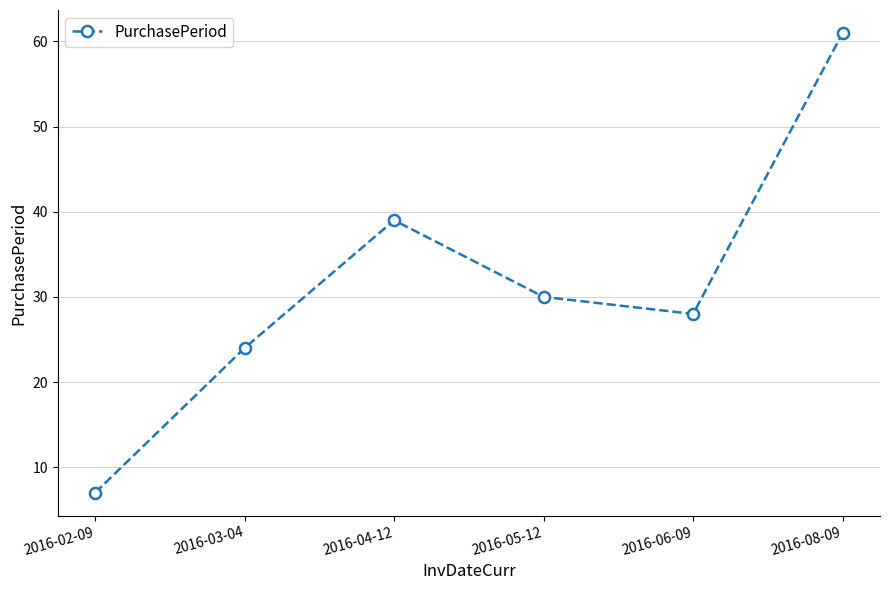

True or false: the data shows 61 at 2016-08-09.

True